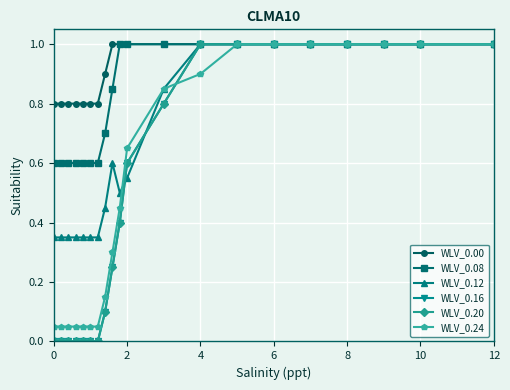

Is this an area chart (filled region under the line)?

No